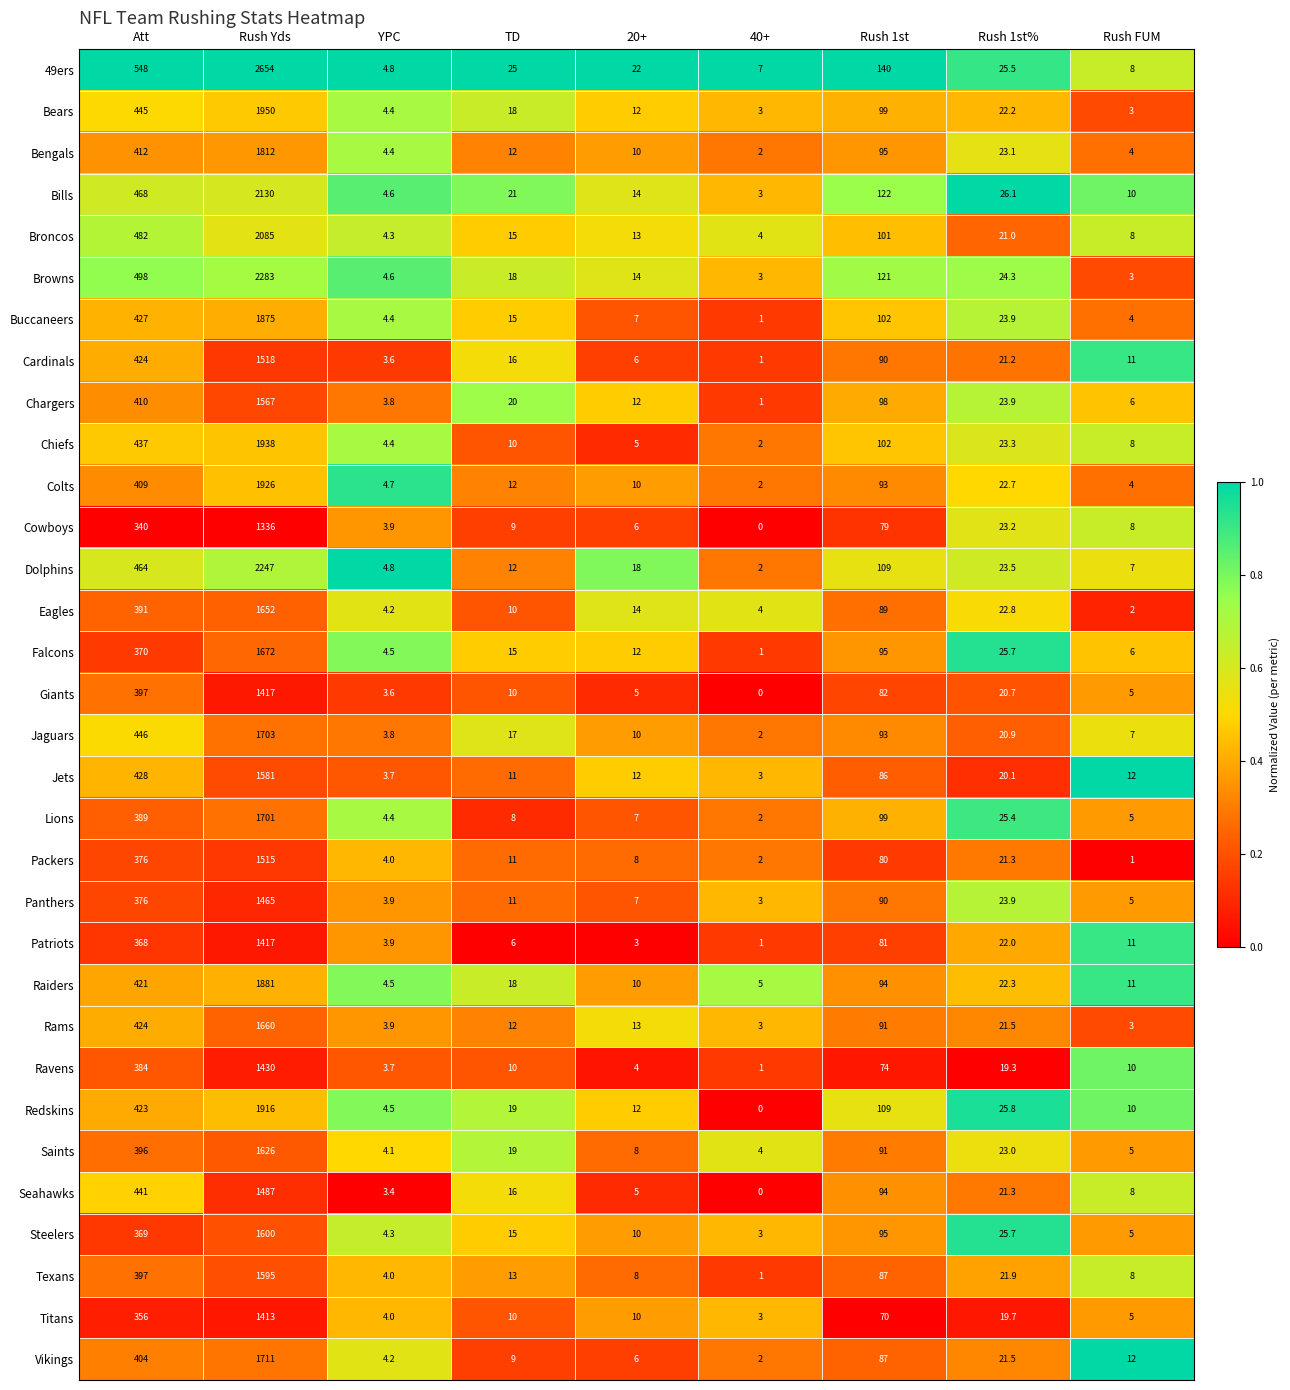

What is the approximate value of Jets at Rush FUM?

12.0